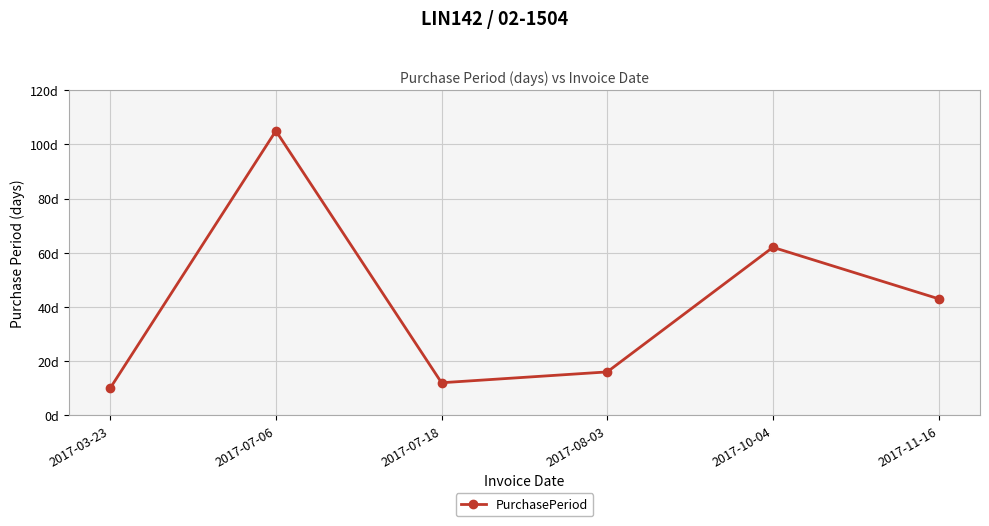

List the labels in order of value, largest first.

2017-07-06, 2017-10-04, 2017-11-16, 2017-08-03, 2017-07-18, 2017-03-23